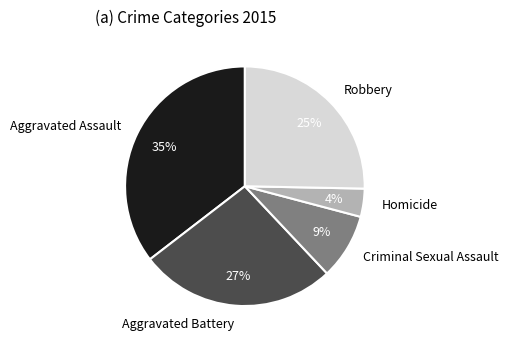

To the nearest percent, what portion does Robbery represent?

25%